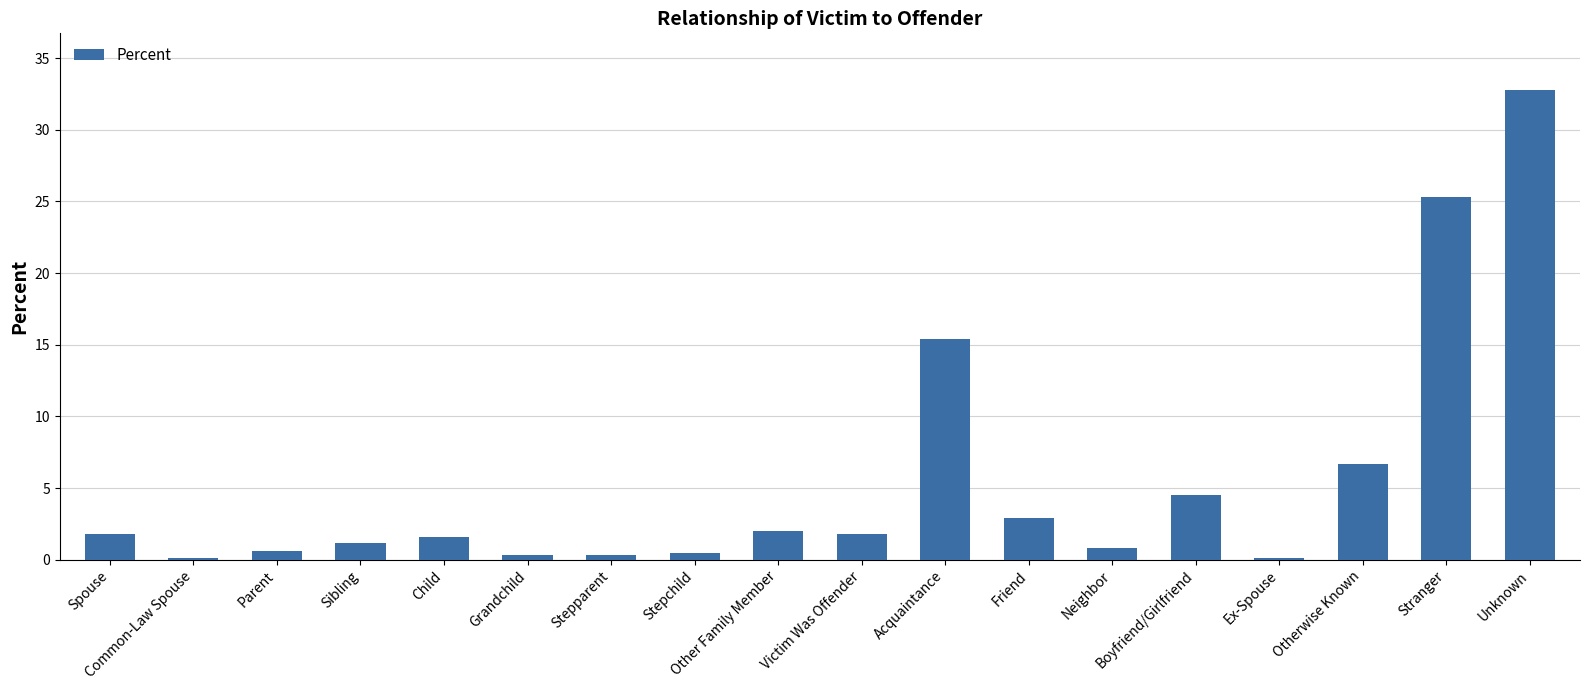

What is the sum of all values?

98.7